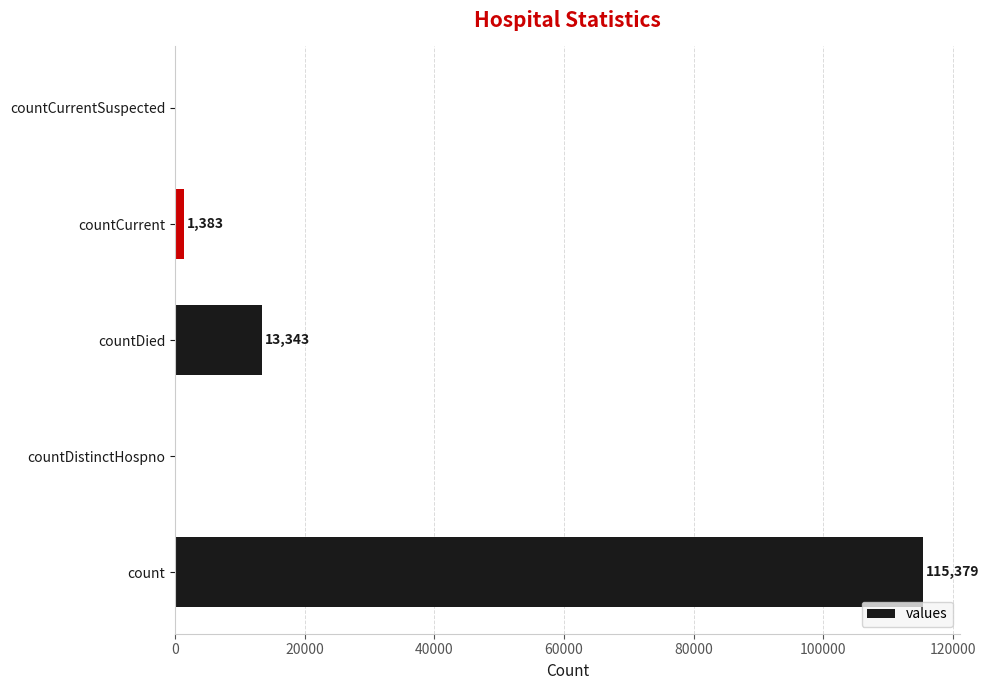

What is the sum of all values?

130105